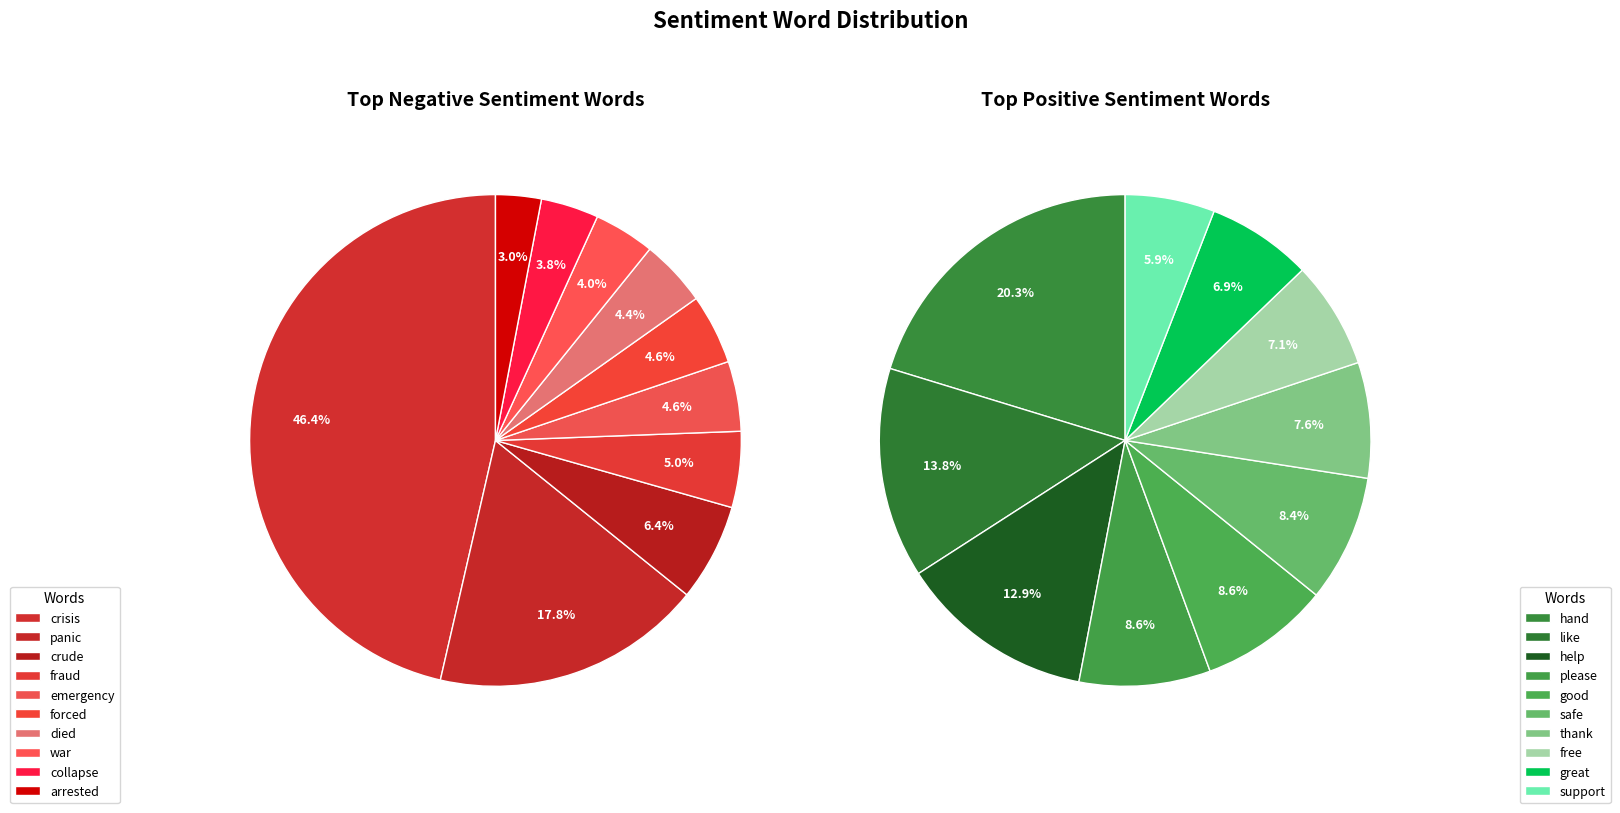

Count the number of slices in the pie.

10